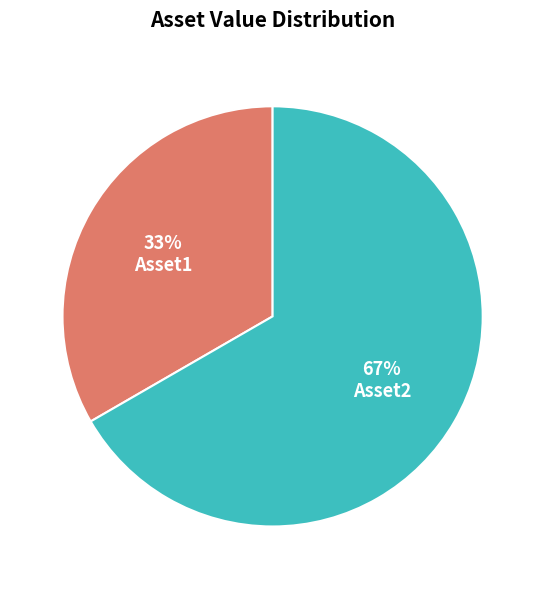

How many segments does this pie chart have?

2